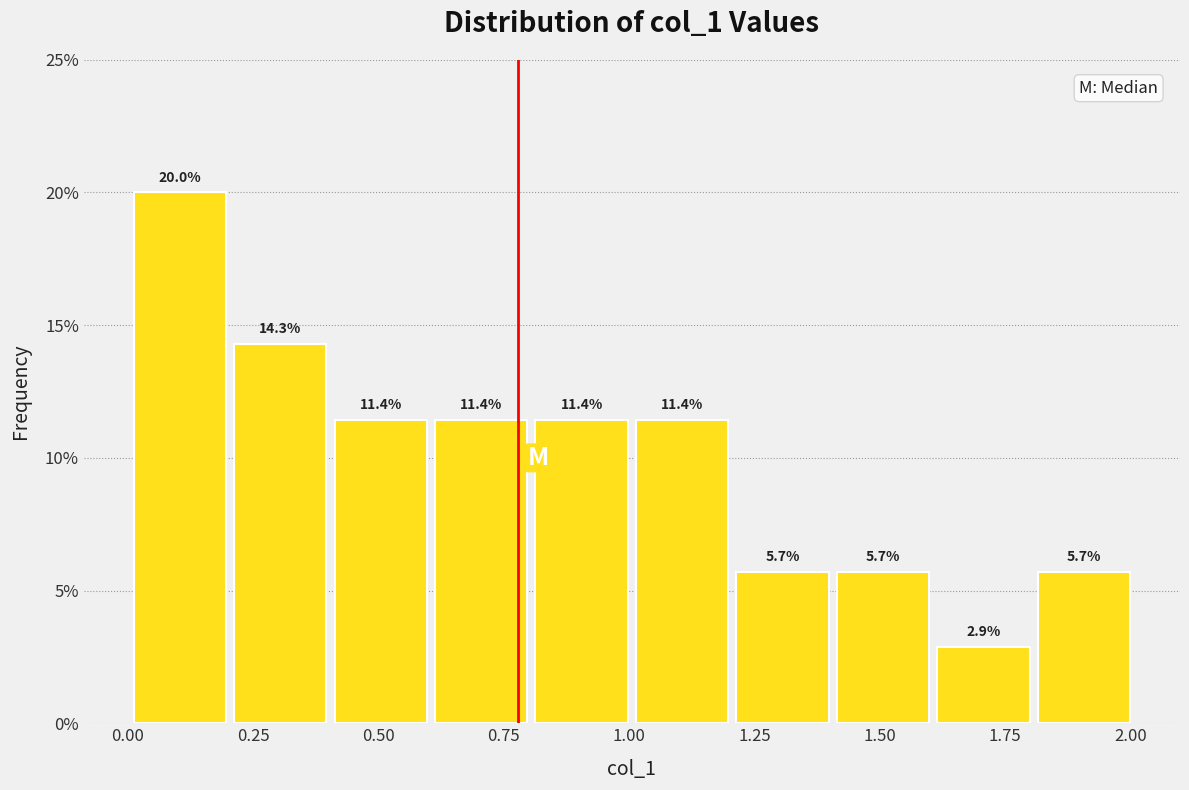

Reading left to right, transcribe this chart: for each bar, give the range it covers on the x-axis and its height. The bar edges are not printed on the chart, so give them approximately, as read against the axis.

0.0 to 0.2: 20.0
0.2 to 0.4: 14.3
0.4 to 0.6: 11.4
0.6 to 0.8: 11.4
0.8 to 1.0: 11.4
1.0 to 1.2: 11.4
1.2 to 1.4: 5.7
1.4 to 1.6: 5.7
1.6 to 1.8: 2.9
1.8 to 2.0: 5.7